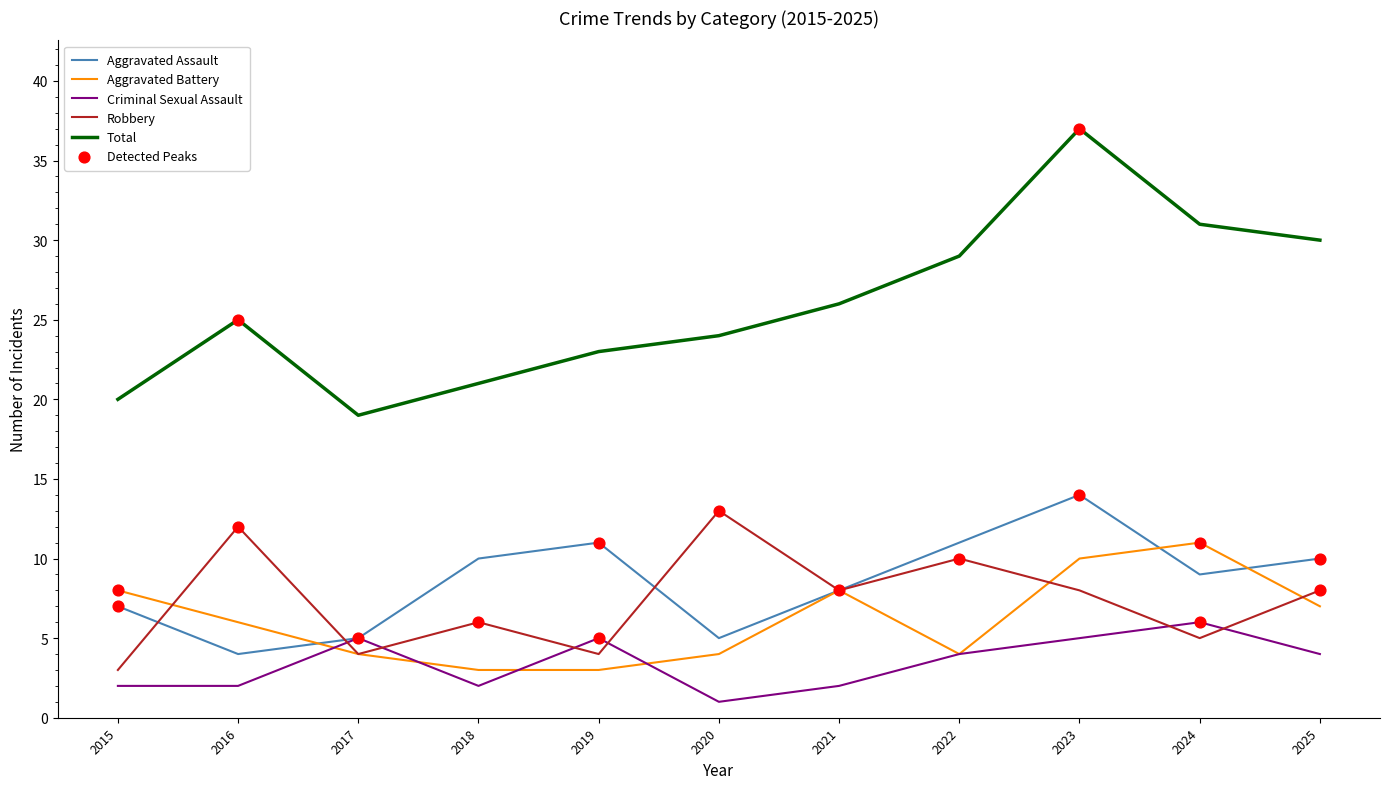

Which series has the largest total across all categories?

Total